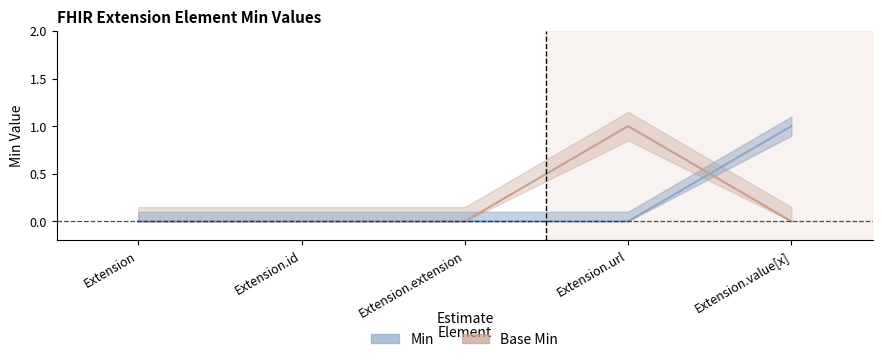

Is the value of Base Min at Extension greater than the value of Min at Extension.id?

No